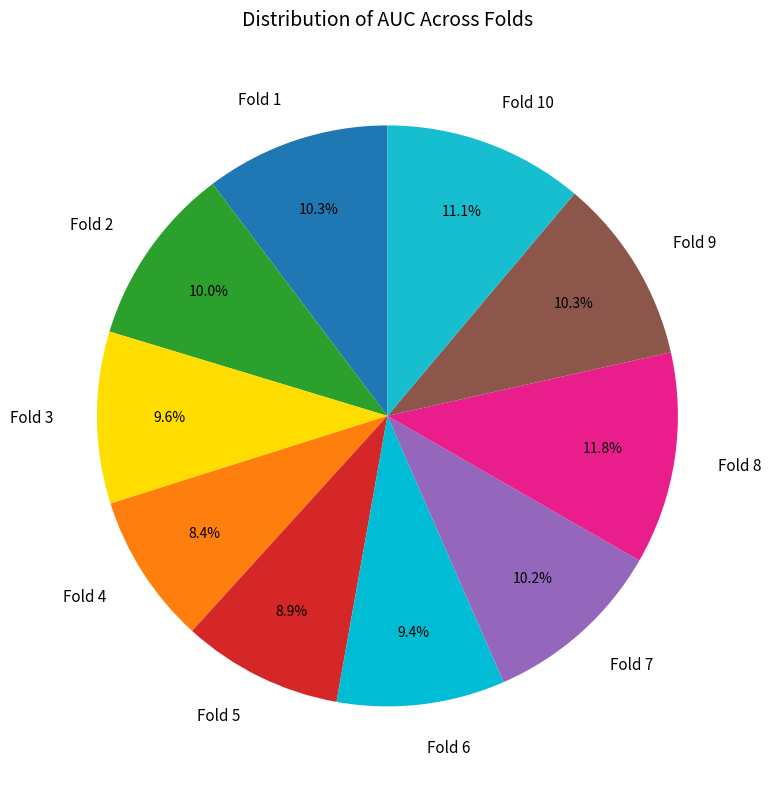

What is the smallest slice in the pie chart?

Fold 4